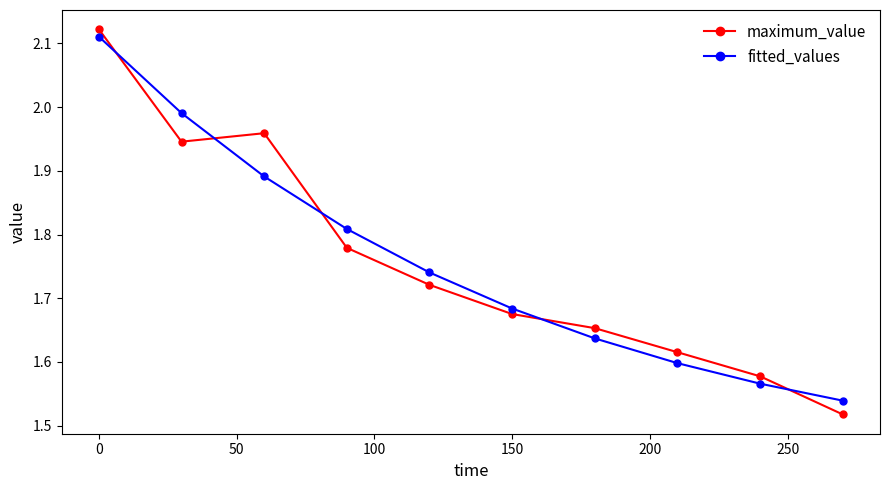

What is the difference between the second highest and minimum values in the maximum_value series?

0.4